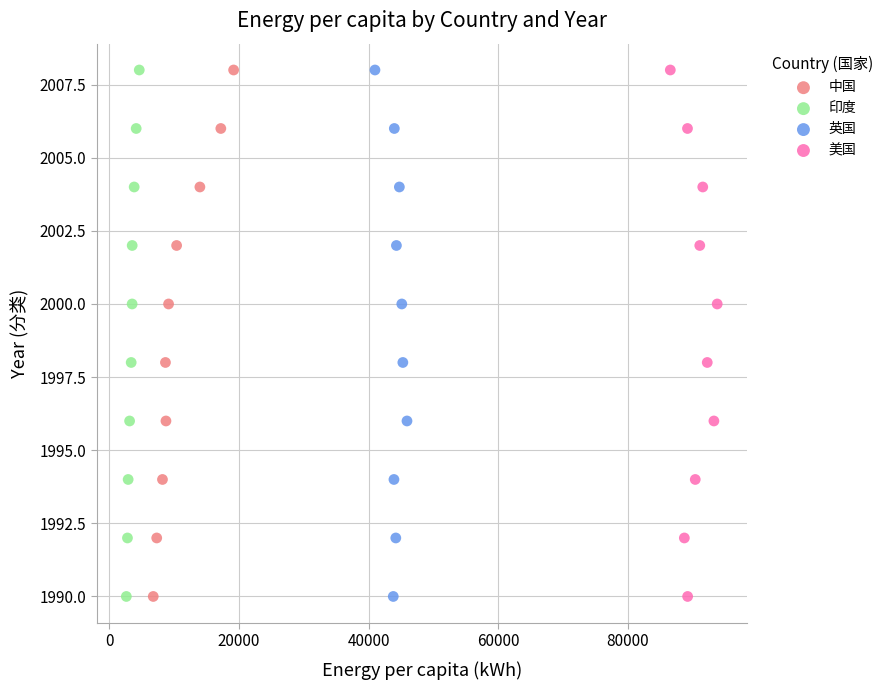

What are all the series names shown in the legend?

中国, 印度, 英国, 美国